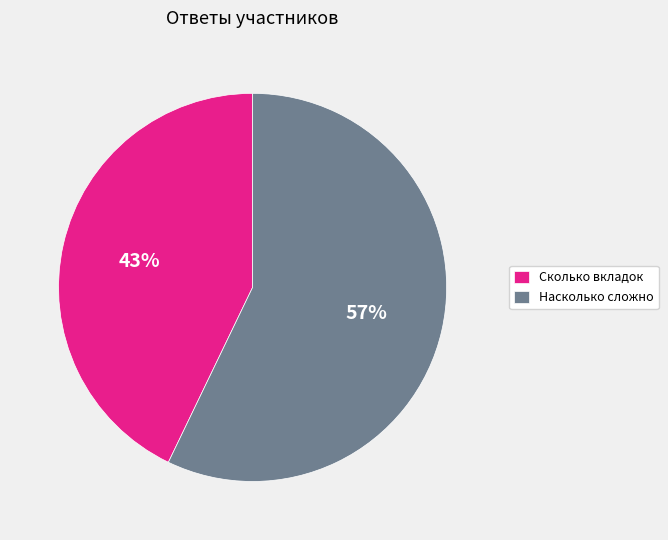

Between Сколько вкладок and Насколько сложно, which is larger?

Насколько сложно